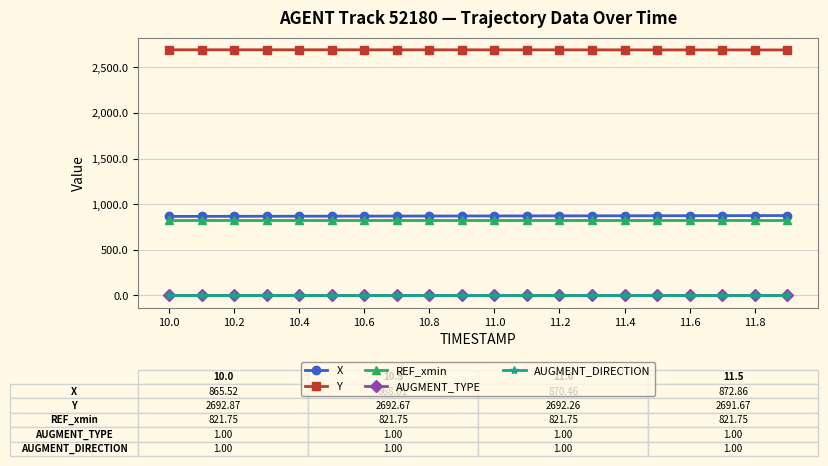

What is the average value of the Y series?

2692.2